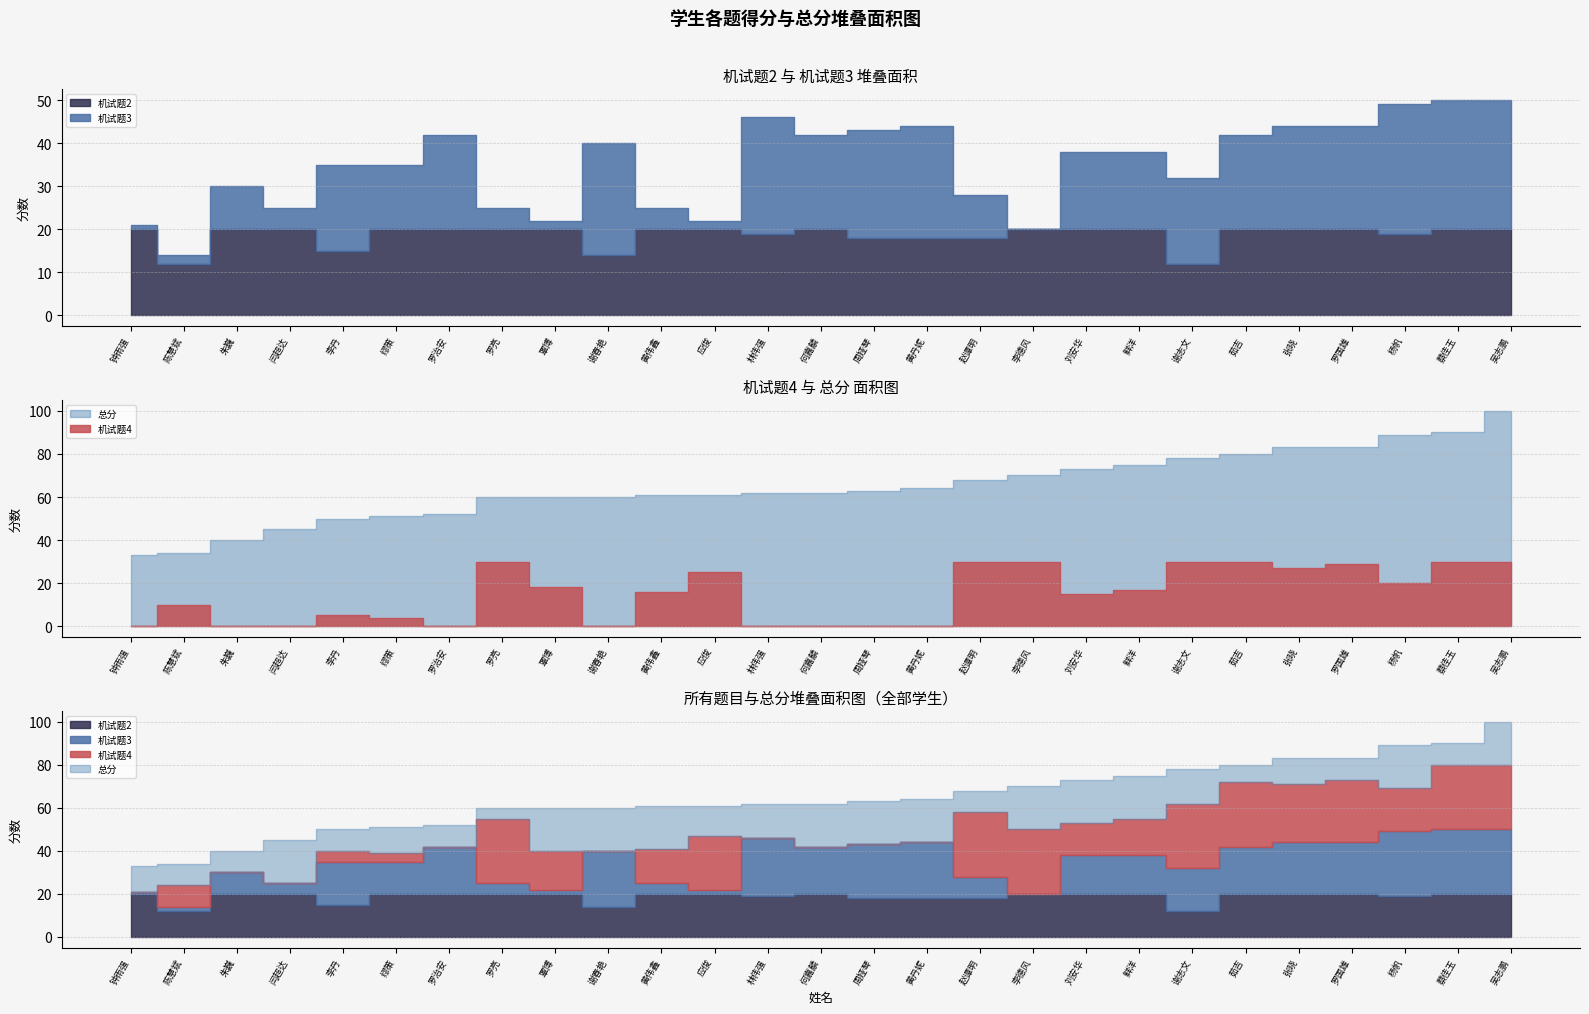

List the labels in order of 机试题2 value, smallest first.

陈慧斌, 谢志文, 谢春艳, 李丹, 周娅琴, 黄丹妮, 赵谭明, 林伟强, 杨帆, 钟雨强, 朱巍, 闫超达, 缪策, 罗治安, 罗亮, 覃博, 黄伟鑫, 应俊, 何嘉麟, 李德风, 刘安华, 鲜洋, 茹吉, 张晓, 罗国雄, 蔡佳玉, 吴志鹏